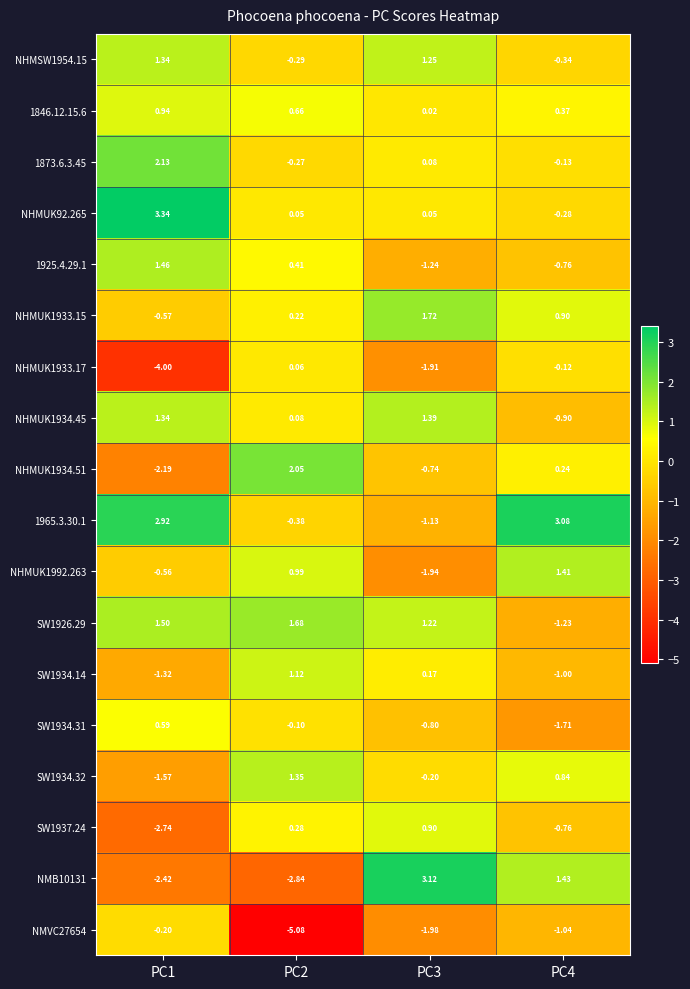

Is the value of SW1926.29 at PC1 greater than the value of NHMUK1992.263 at PC4?

Yes